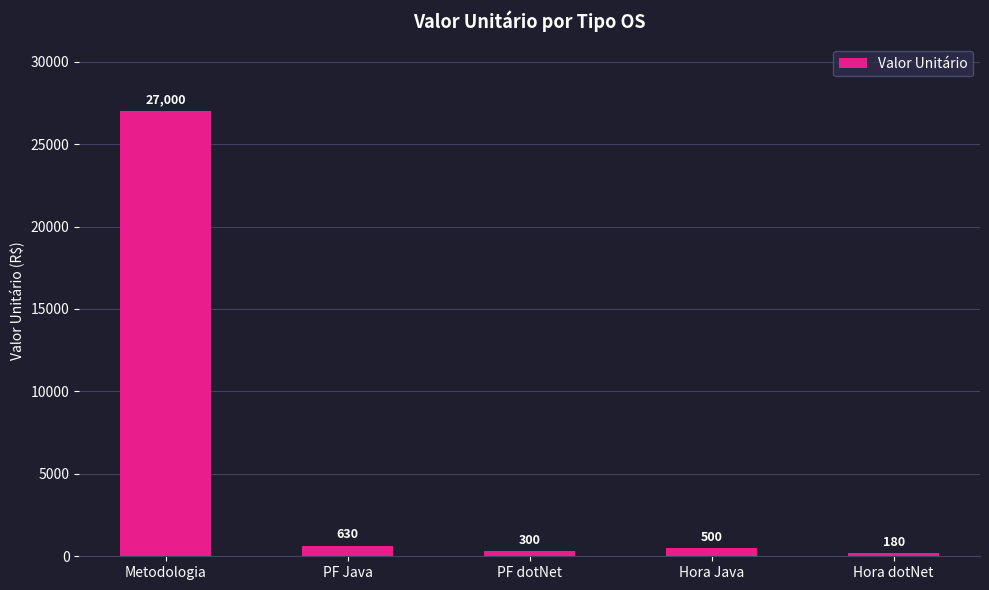

Does the chart contain stacked bars?

No